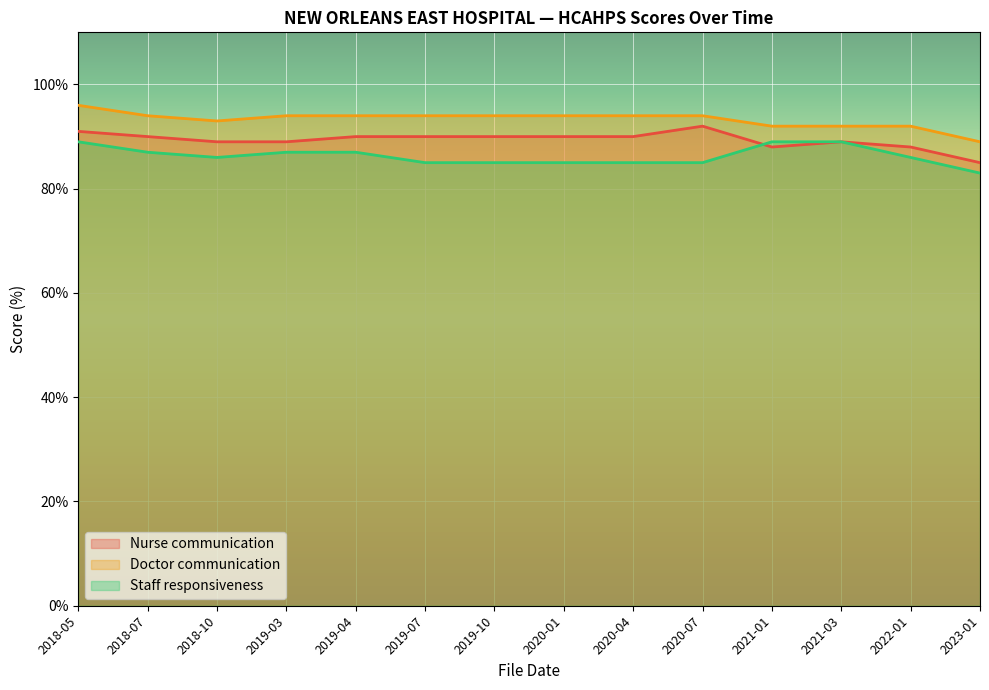

At which label is Staff responsiveness closest to 86?

2018-10